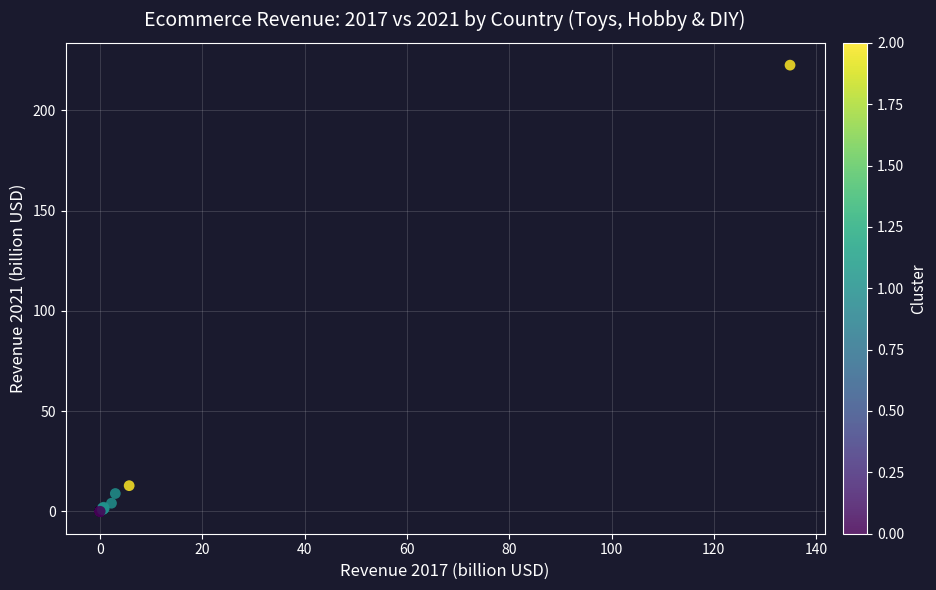

What Y value in the scatter plot is closest to 111?

12.8